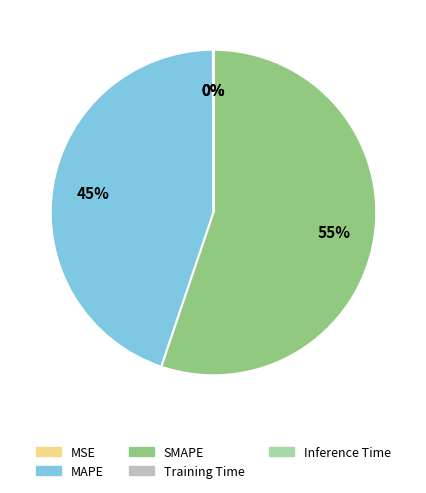

Does any single category account for the majority?

Yes